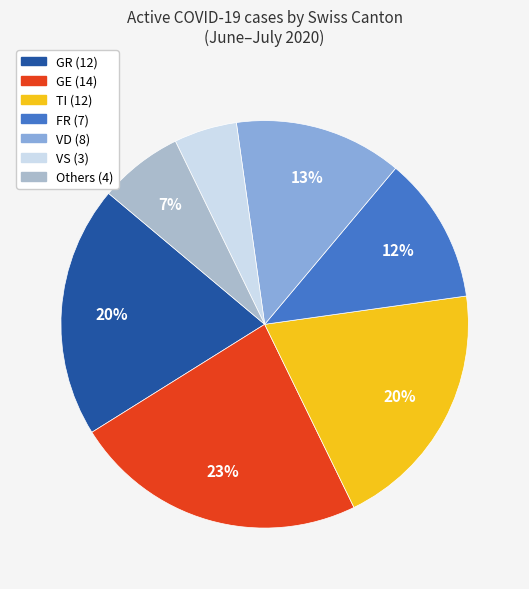

To the nearest percent, what is the average slice percentage?

14%